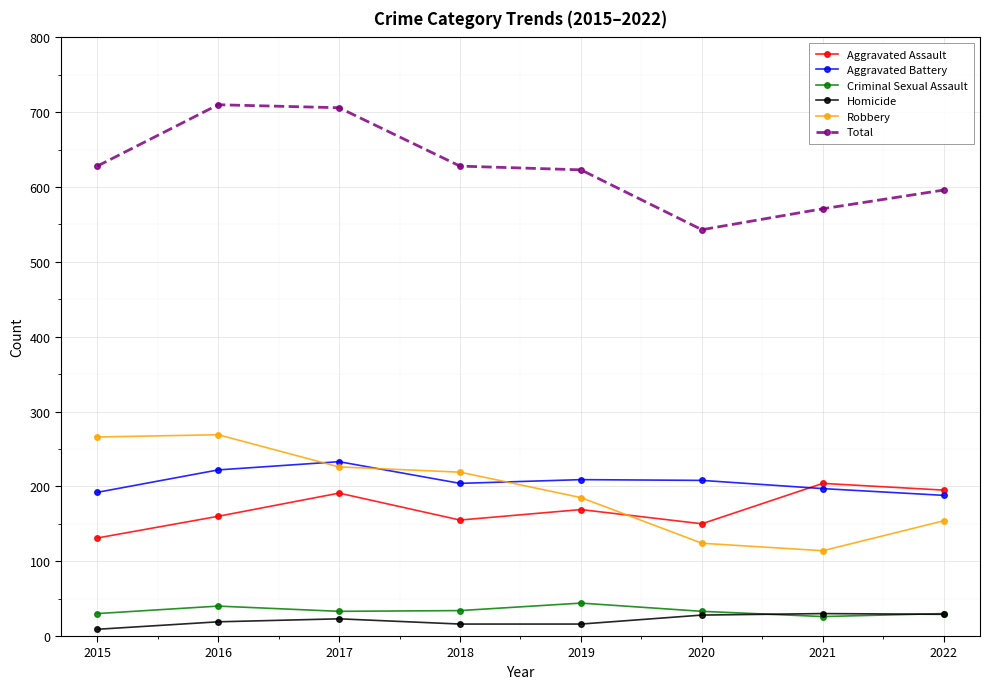

Is it true that Aggravated Assault equals 254 at 2022?

False